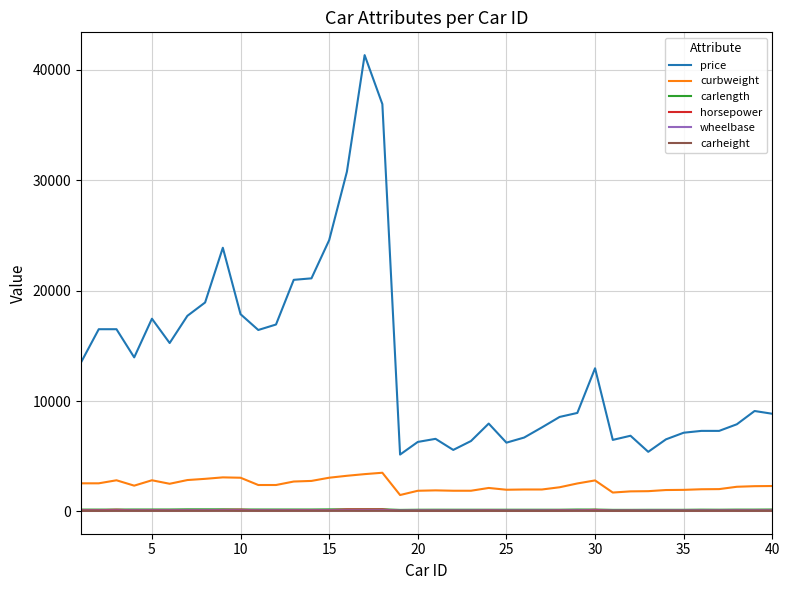

Which series has the largest range (max minus min)?

price